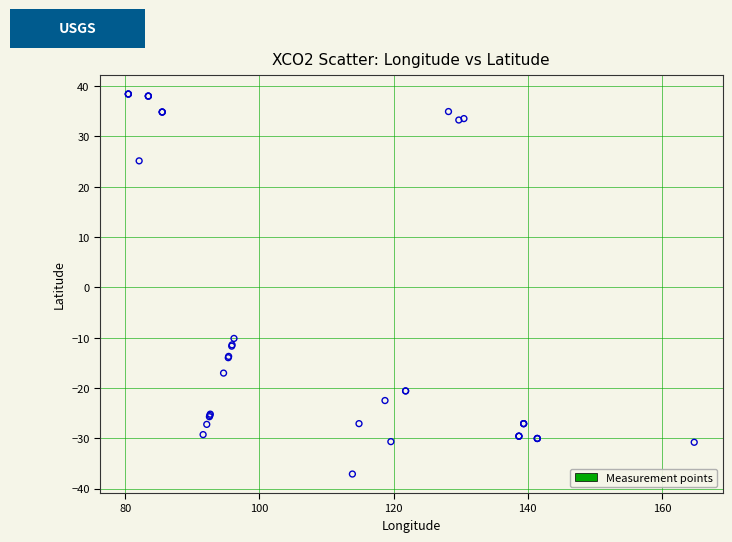

What Y value in the scatter plot is closest to 0?

-10.2